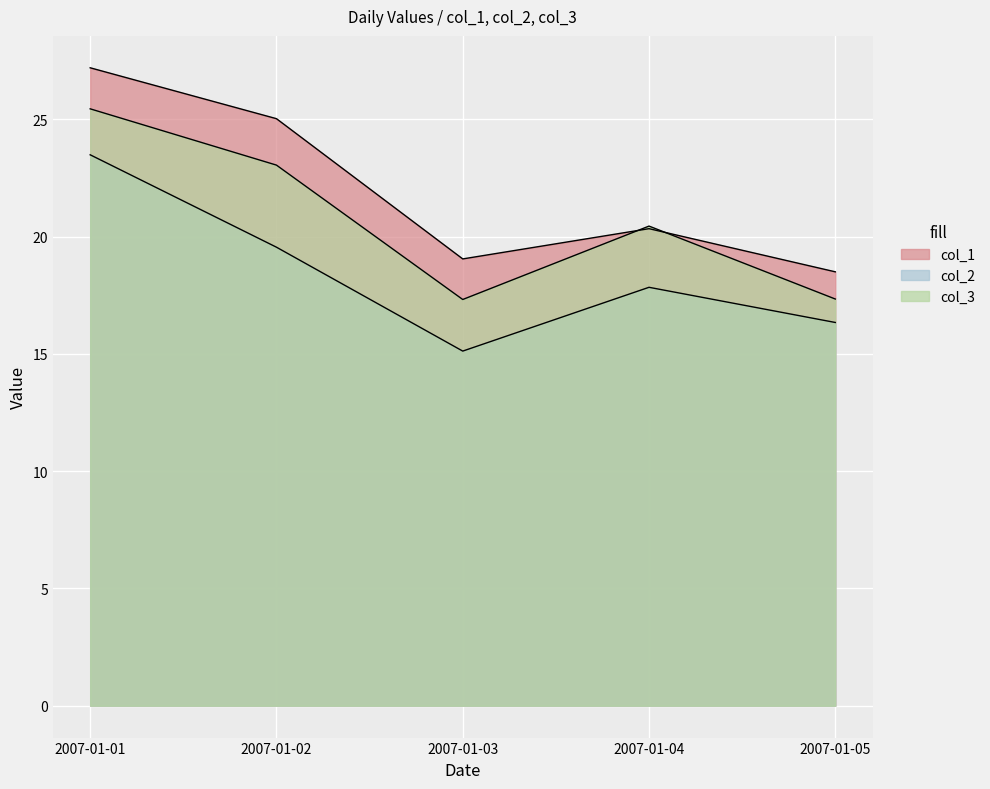

What is the difference between the maximum and second lowest values in the col_3 series?

8.1